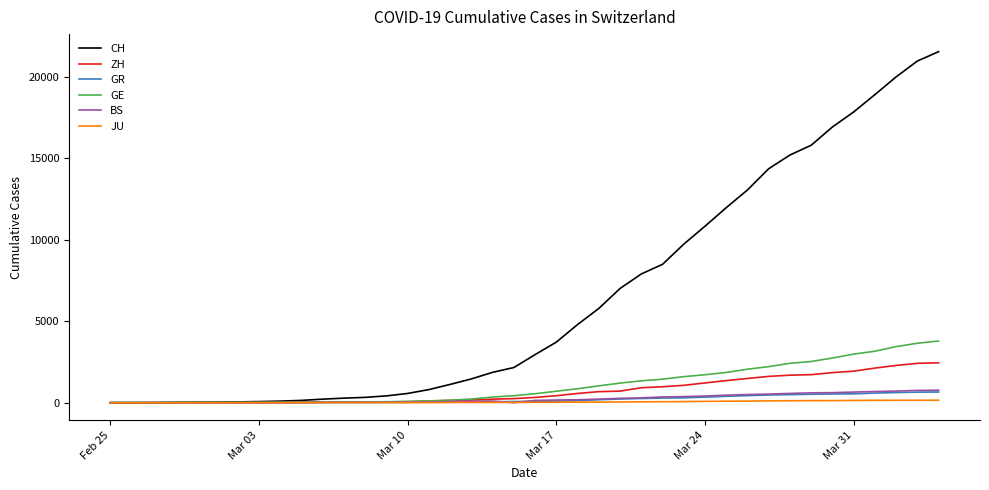

Does the chart have visible grid lines?

No